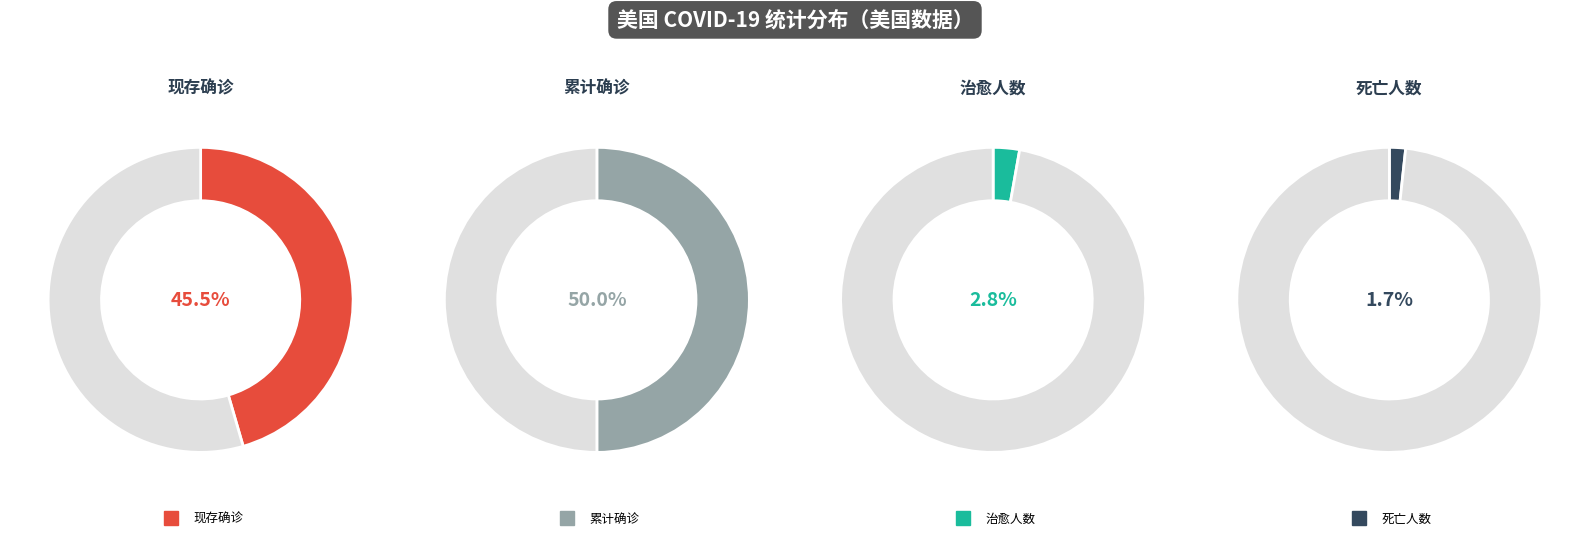

Rank the categories by value from highest to lowest.

累计确诊, 现存确诊, 治愈人数, 死亡人数